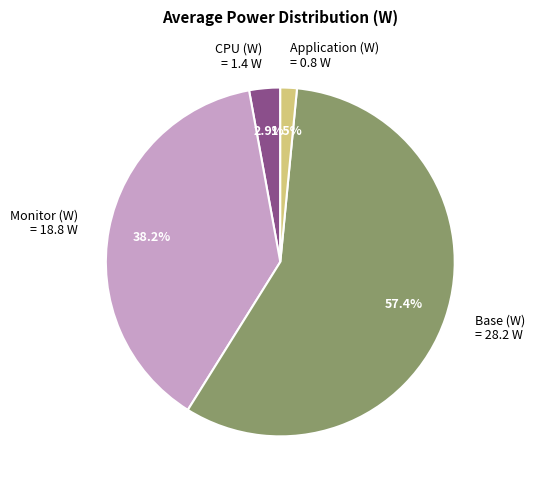

What is the largest slice in the pie chart?

Base (W) = 28.2 W